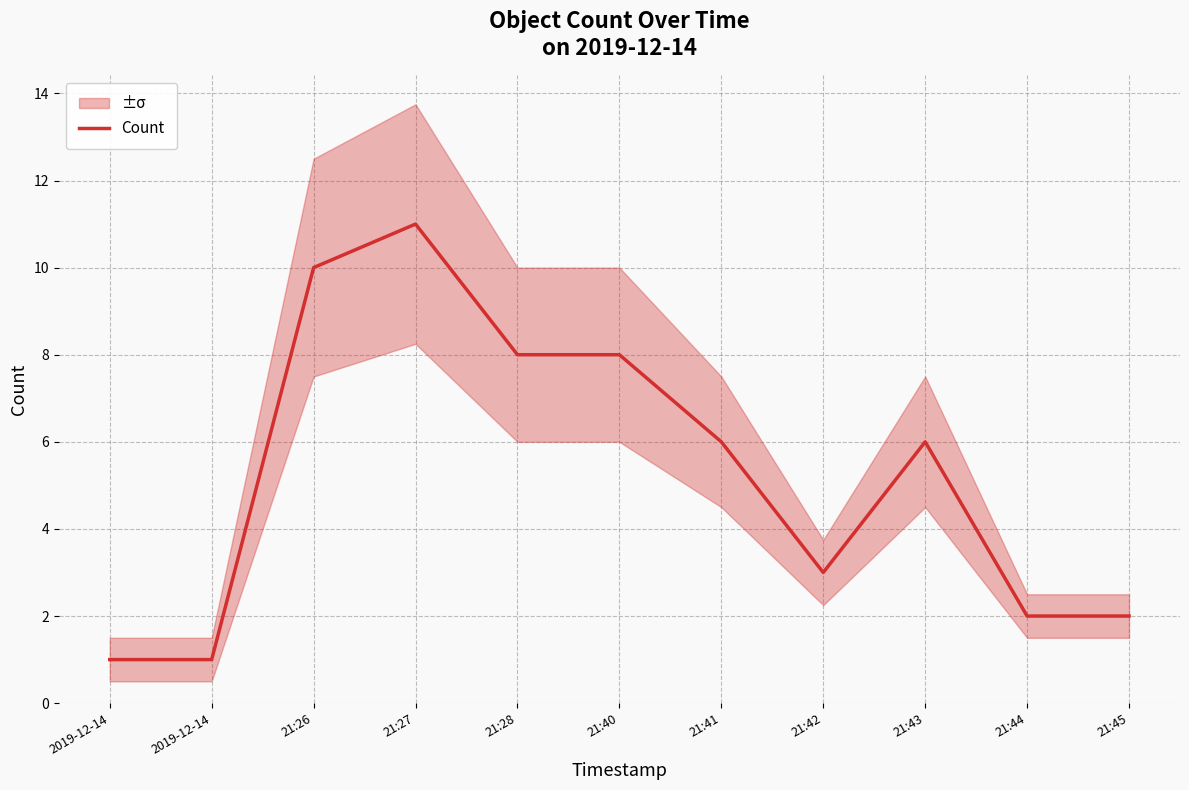

True or false: the data has more than 0 interior local peaks.

True